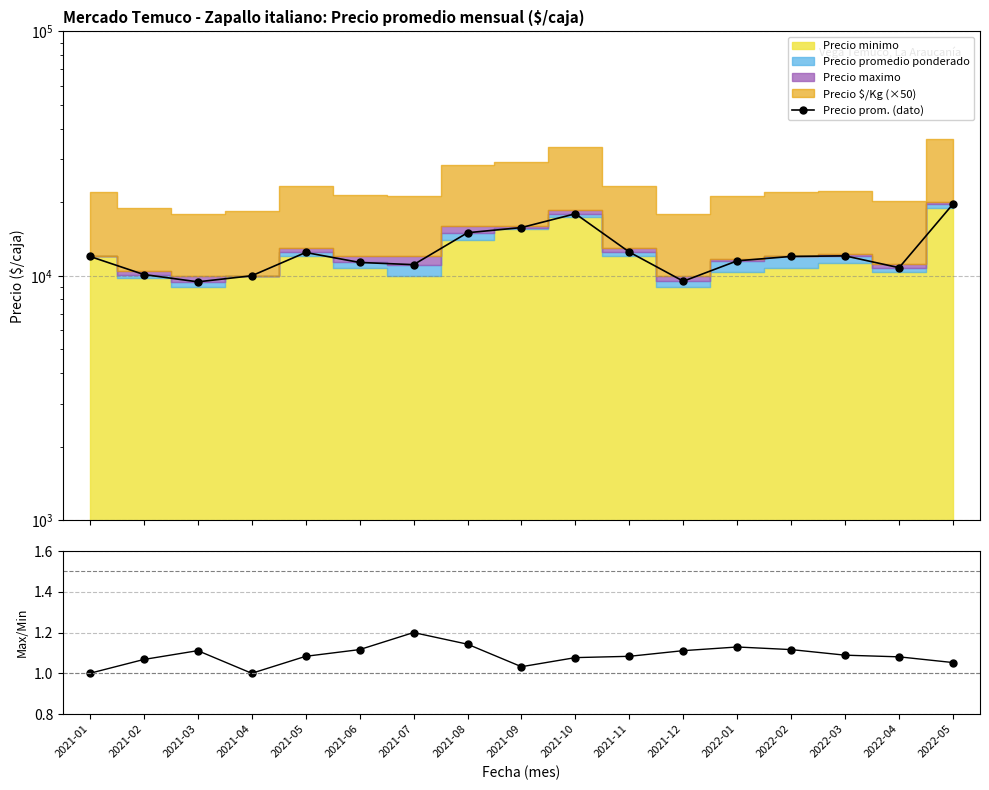

What is the label of the 1st point from the right?

2022-05